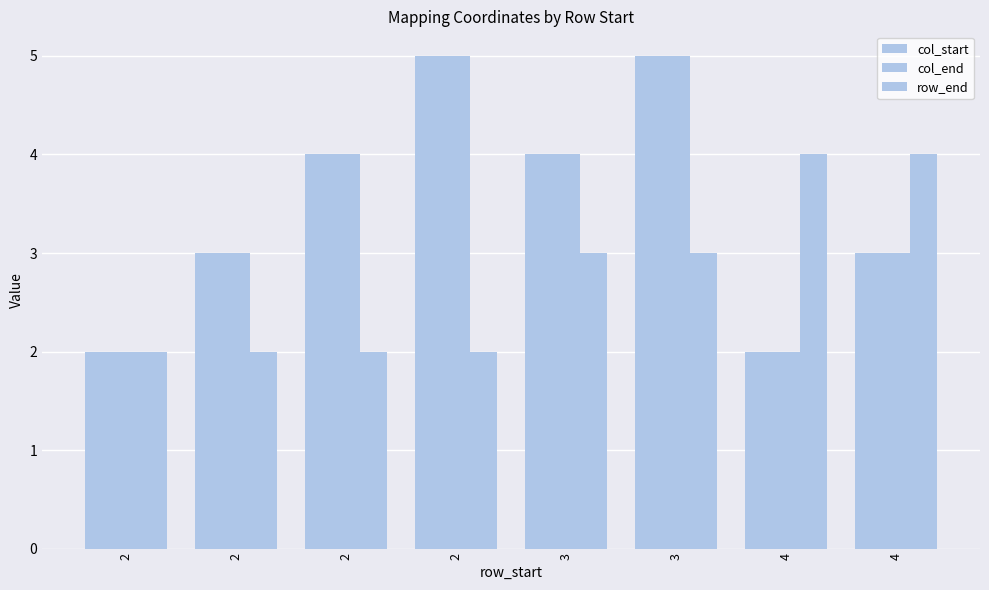

True or false: row_end has a value of 1 at 2.

False